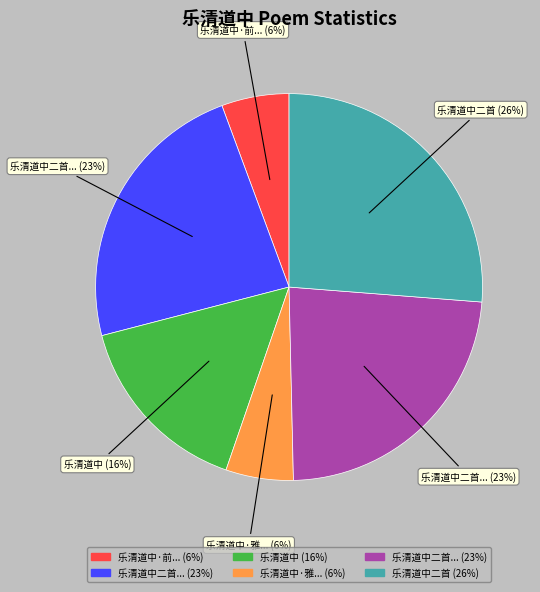

To the nearest percent, what is the average slice percentage?

17%